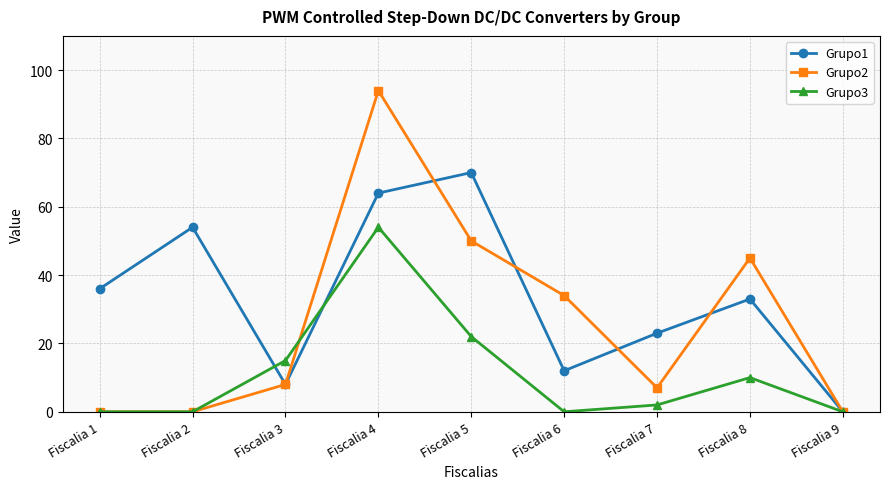

What are all the series names shown in the legend?

Grupo1, Grupo2, Grupo3